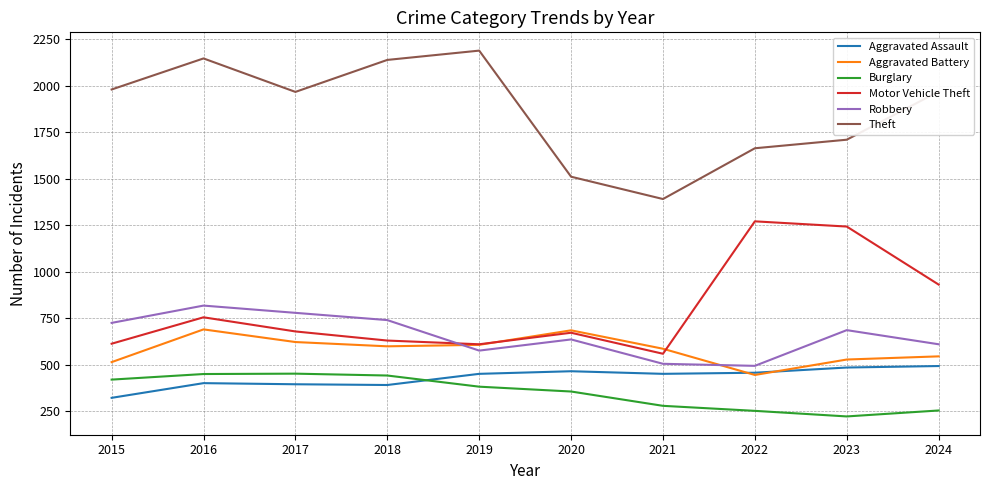

In Robbery, how many points are higher than both neighbors (excluding endpoints)?

3